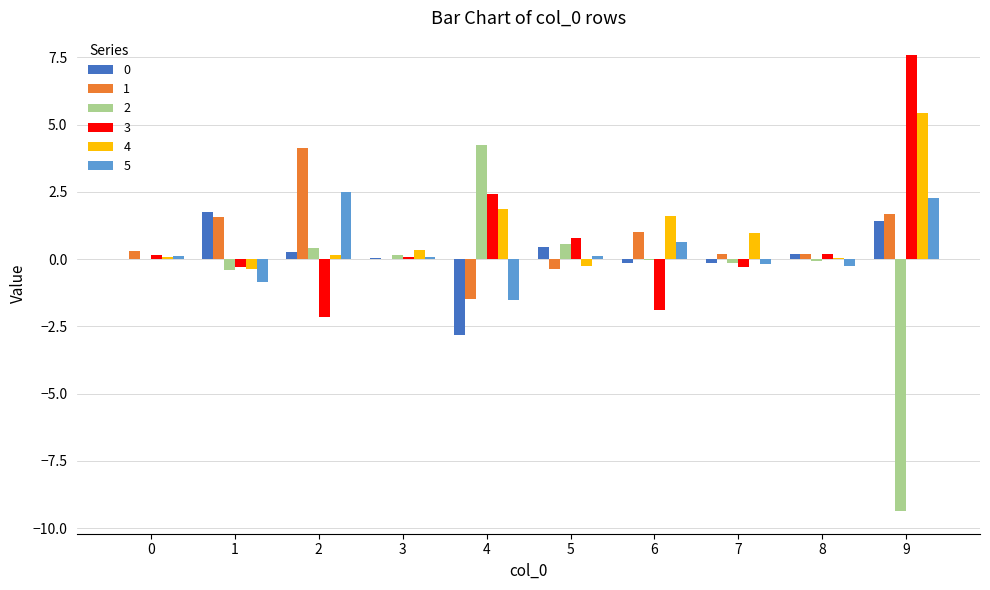

Is the value of 4 at 4 greater than the value of 0 at 0?

Yes